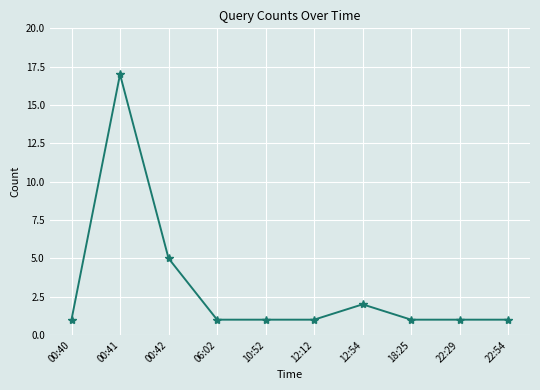

The value at 18:25 is 1. True or false?

True